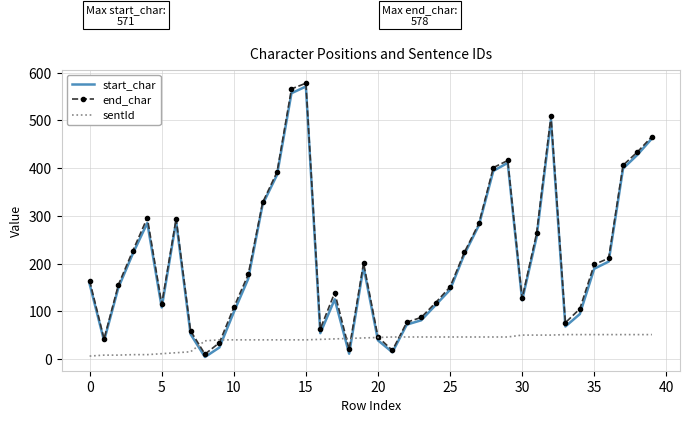

What is the maximum value shown in the chart?

578